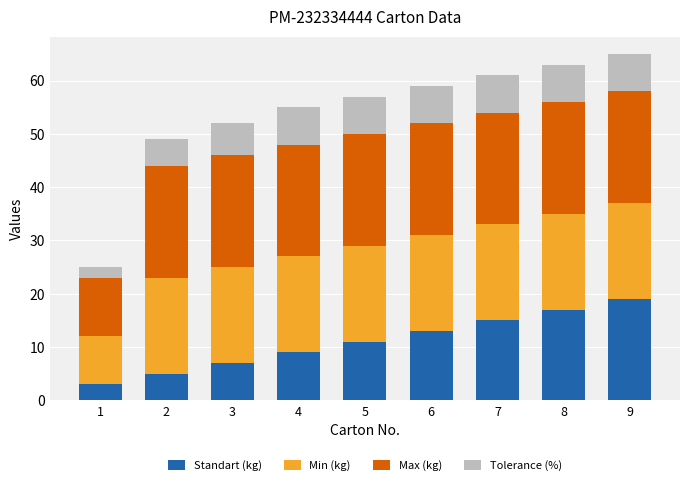

What is the highest value of the Standart (kg) series?

19